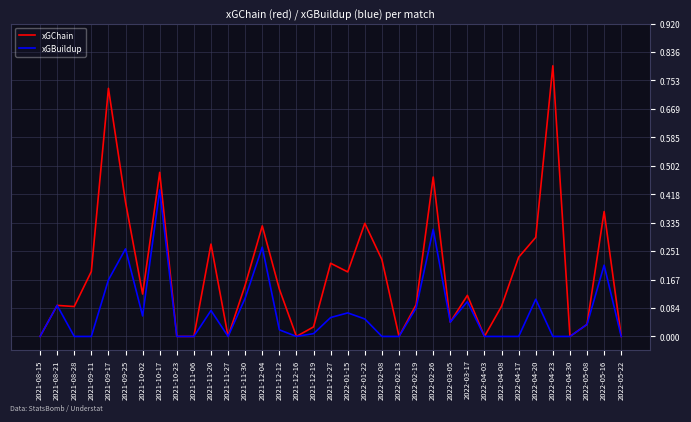

Which series has the largest total across all categories?

xGChain